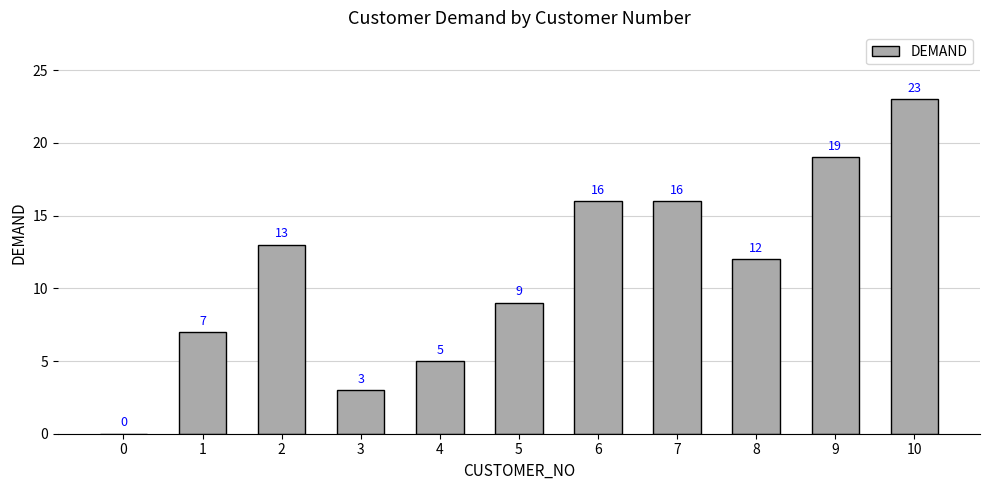

How many values are above zero?

10